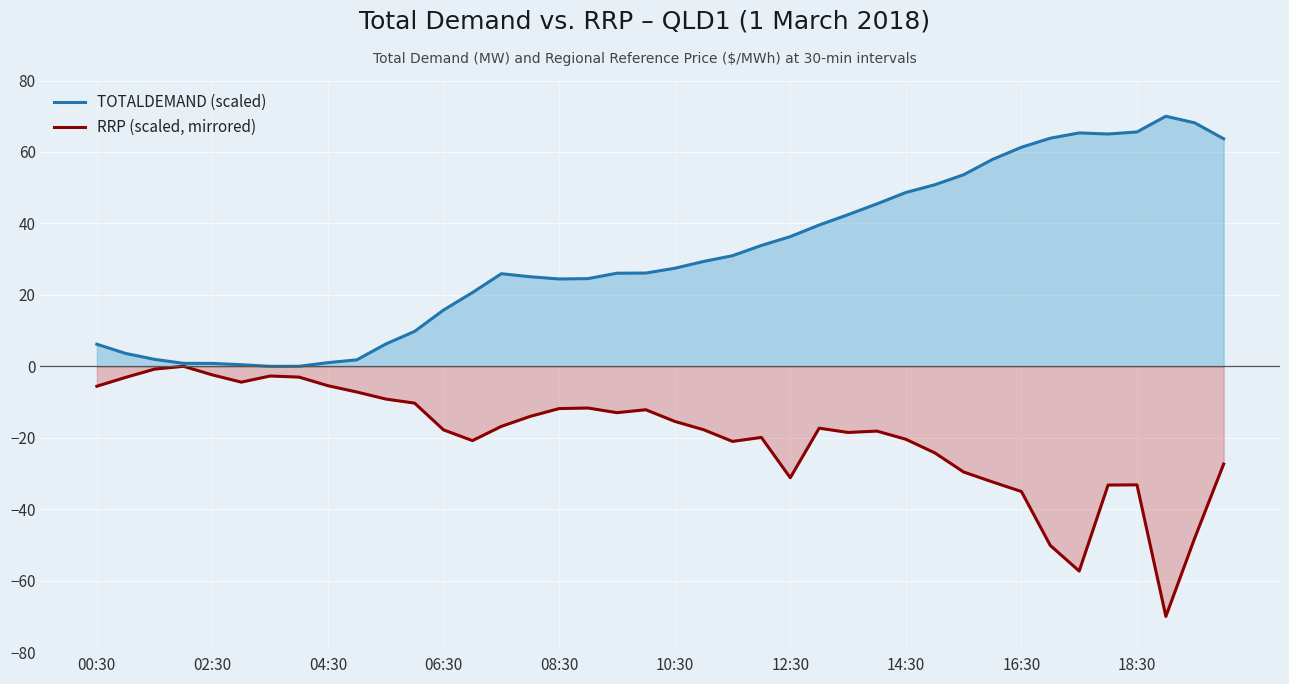

At 12:30, list the series in order from largest to smallest.

TOTALDEMAND (scaled), RRP (scaled, mirrored)